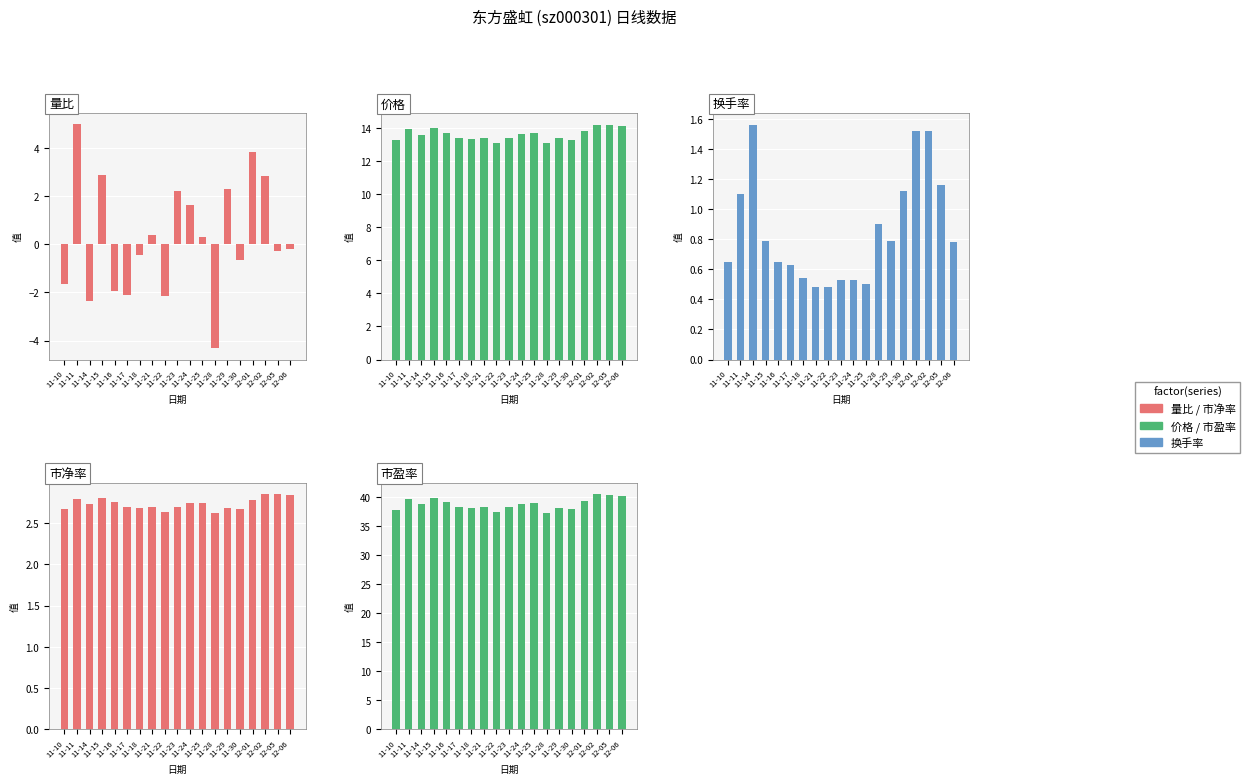

Which series has the largest total across all categories?

市盈率